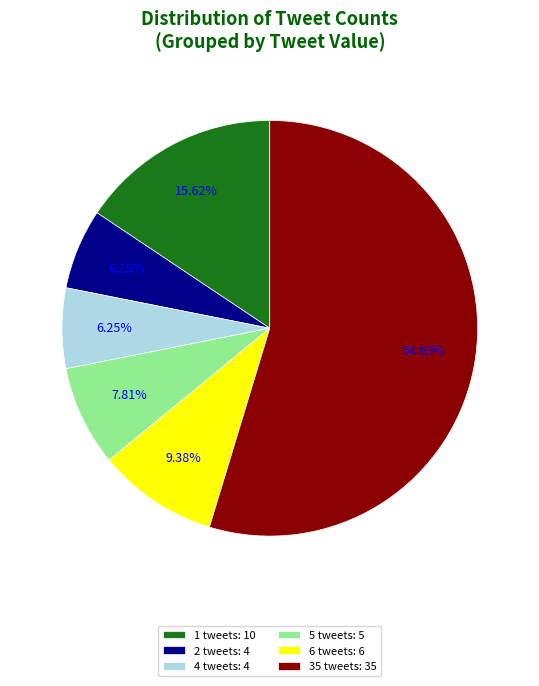

Does any single category account for the majority?

Yes